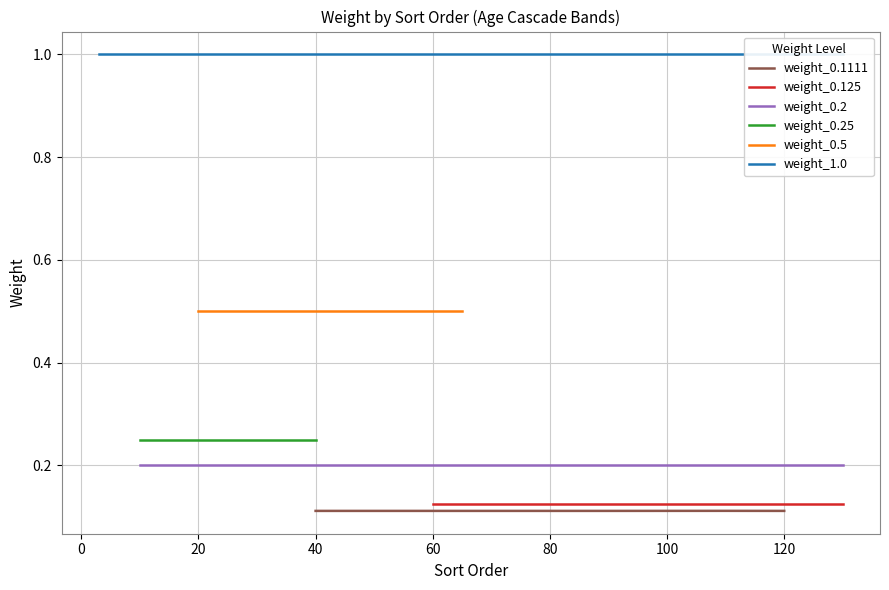

Which series has the largest total across all categories?

weight_1.0